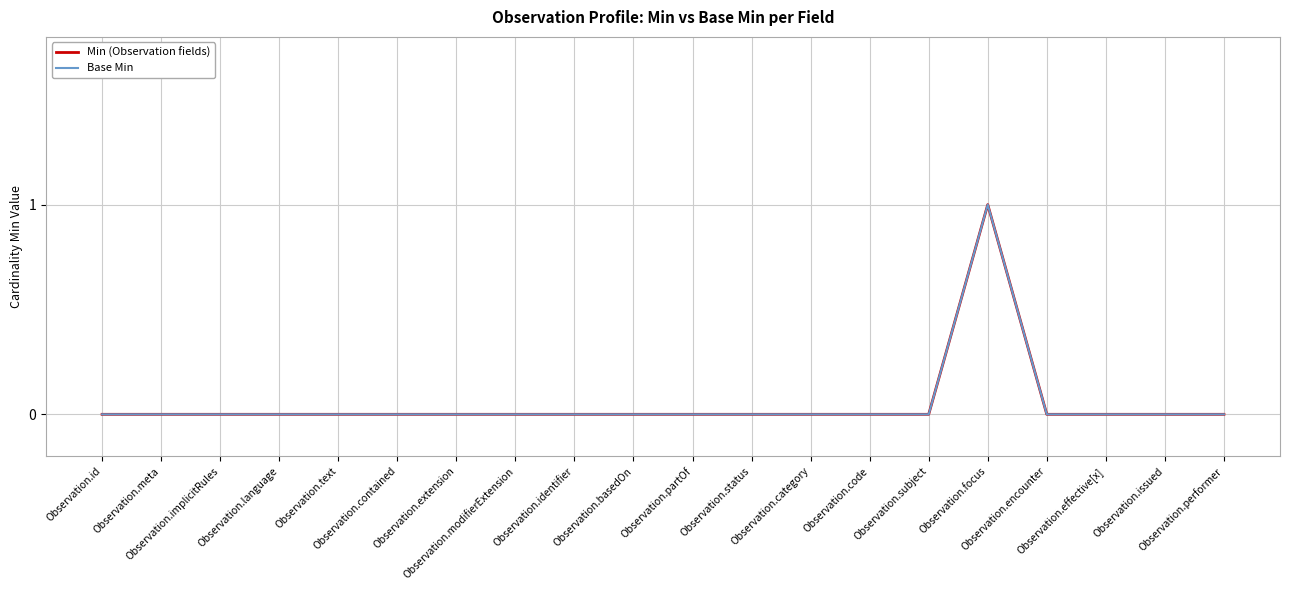

Does the chart display data point markers on the line(s)?

No